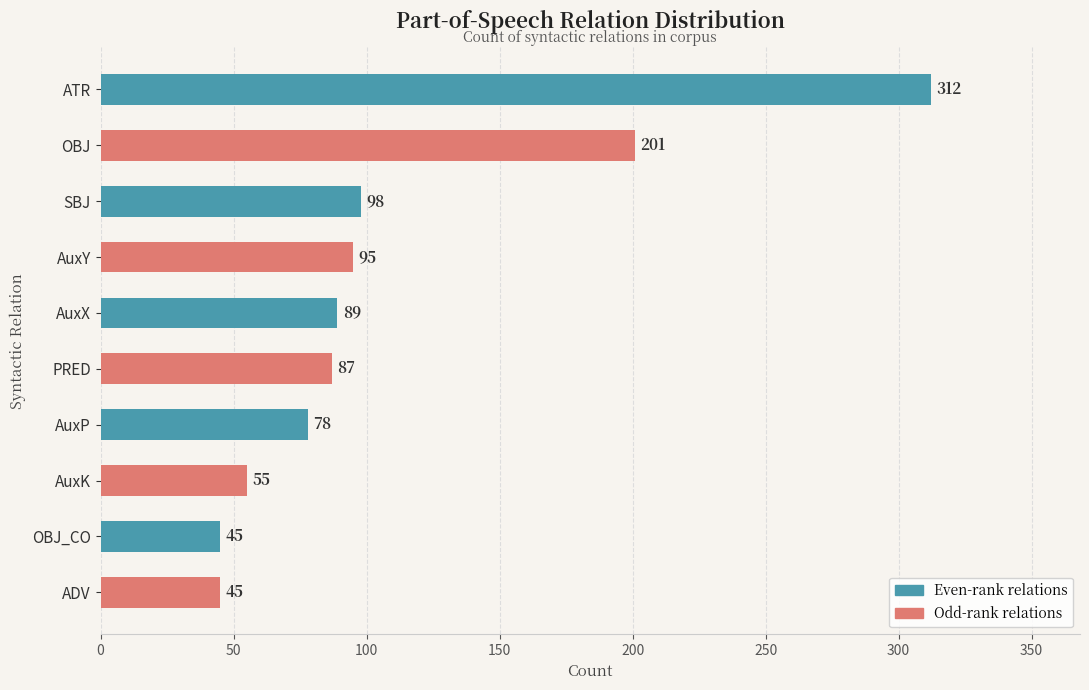

Where is the data nearest to the value 178?

OBJ